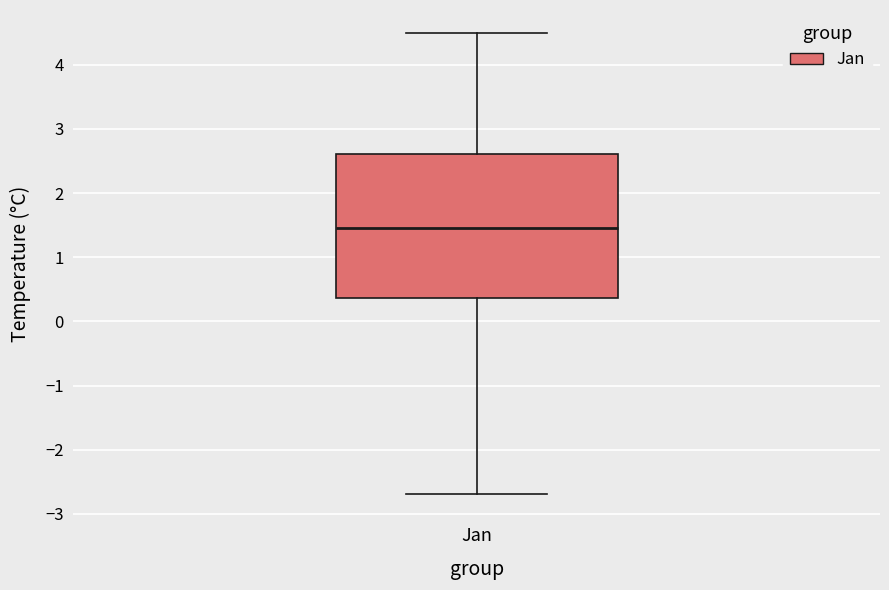

Read this box plot against the y-axis: the position of the median line, the range covered by the box, and the ends of both whiskers. The values are not printed on the chart, so give them approximately, as read against the axis.

median 1.5, box 0.4 to 2.6, whiskers -2.7 to 4.5